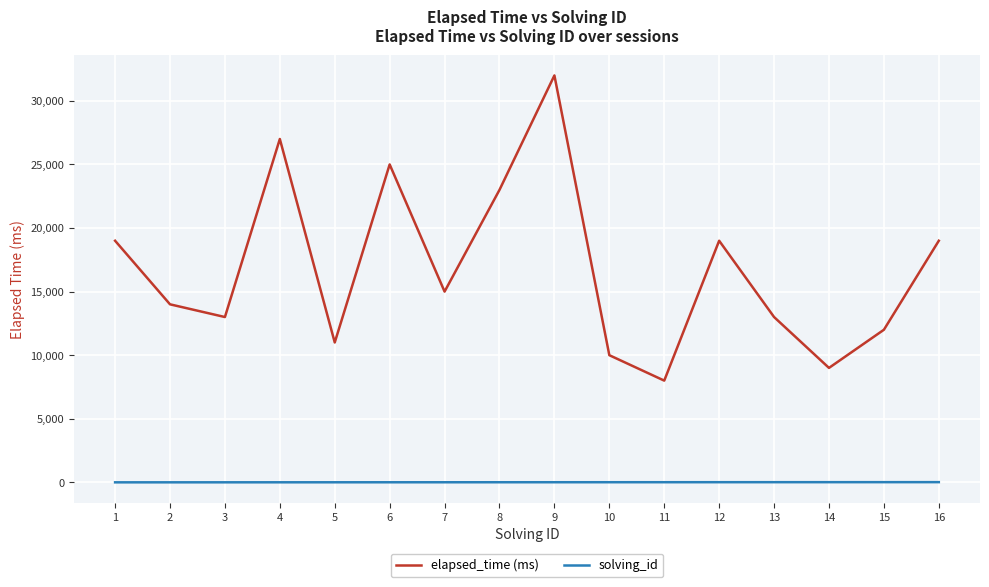

True or false: solving_id and elapsed_time (ms) intersect in this chart.

False